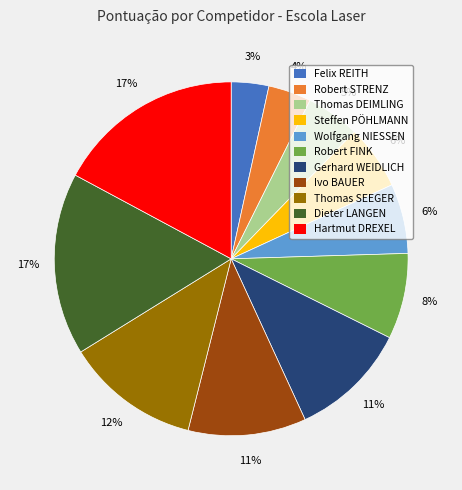

To the nearest percent, what is the combined percentage of Gerhard WEIDLICH and Felix REITH?

14%